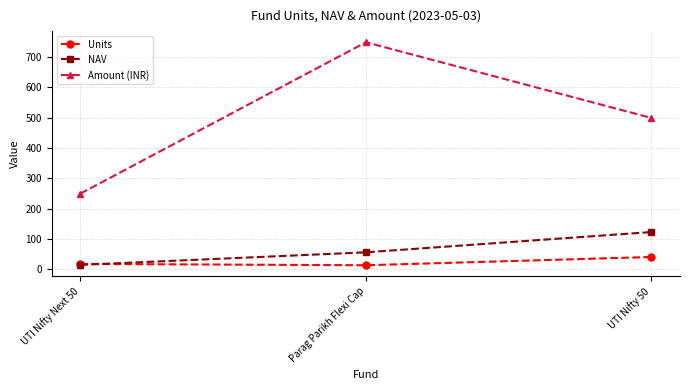

Where is Units nearest to the value 26?

UTI Nifty Next 50